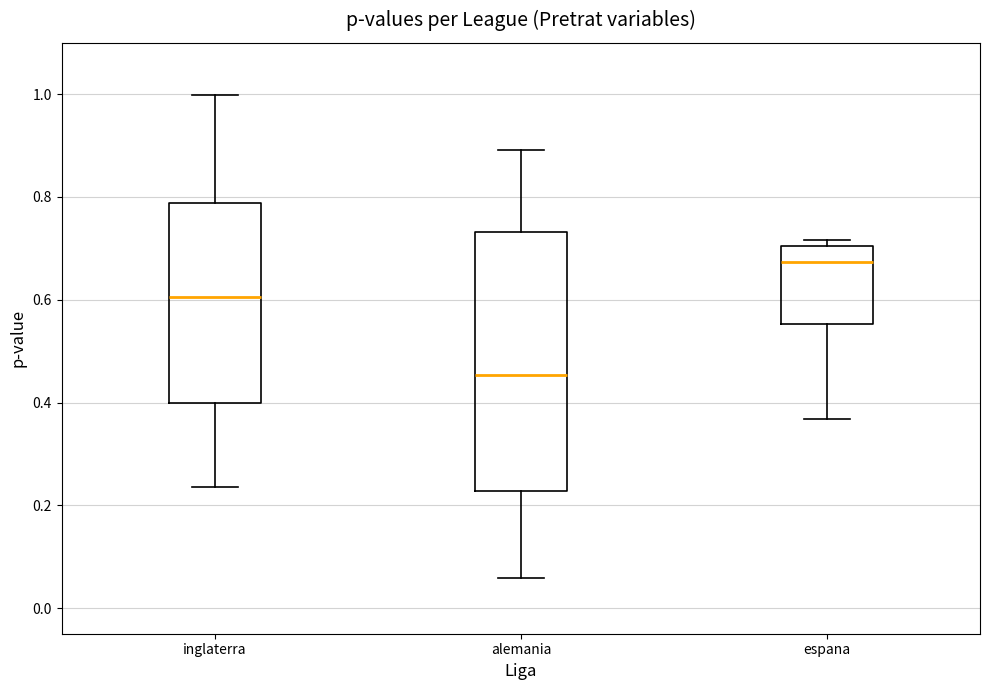

Reading left to right, transcribe this box plot: for each box, give where its median line is, the range the box spans, and where its two whiskers end, as read against the y-axis. The values are not printed on the chart, so give them approximately, as read against the axis.

inglaterra: median 0.60, box 0.40 to 0.78, whiskers 0.24 to 1.00
alemania: median 0.46, box 0.22 to 0.74, whiskers 0.06 to 0.90
espana: median 0.68, box 0.56 to 0.70, whiskers 0.36 to 0.72